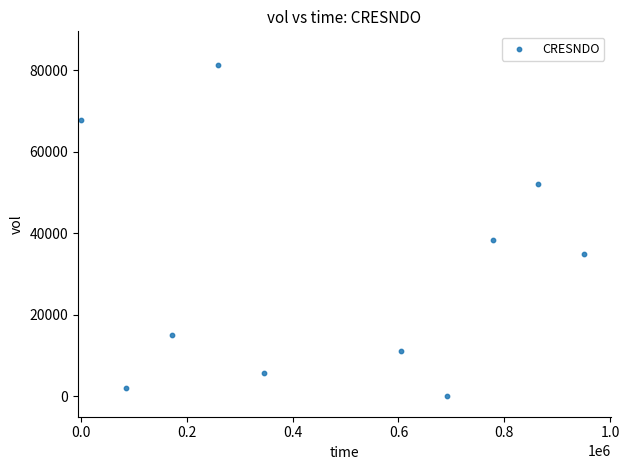

What is the range of Y values (max minus min)?

81400